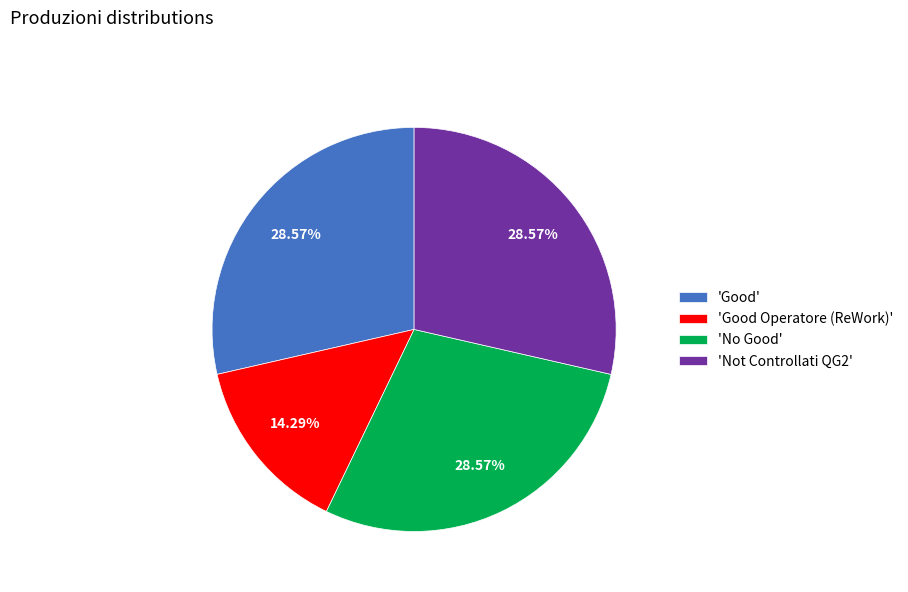

Do 'Good' and 'Good Operatore (ReWork)' together represent more than half of the pie?

No